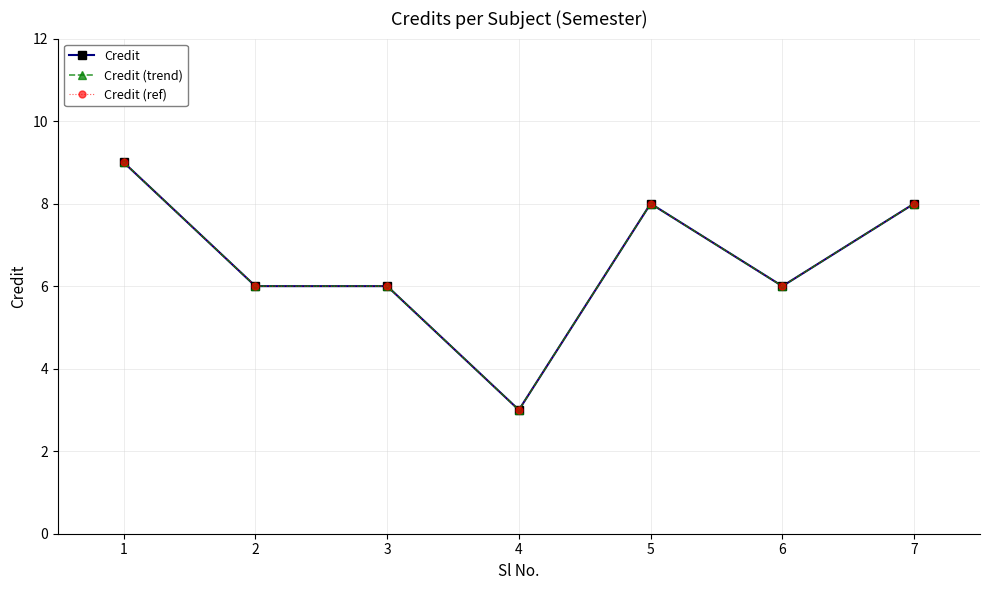

Where is Credit (trend) nearest to the value 6?

2